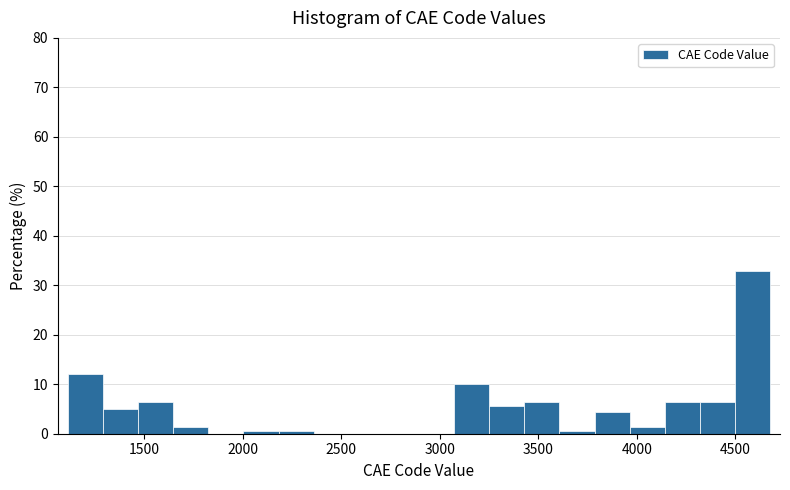

Around what value on the x-axis is the tallest bar? Give the approximate position of its centre, as read against the axis.

4600